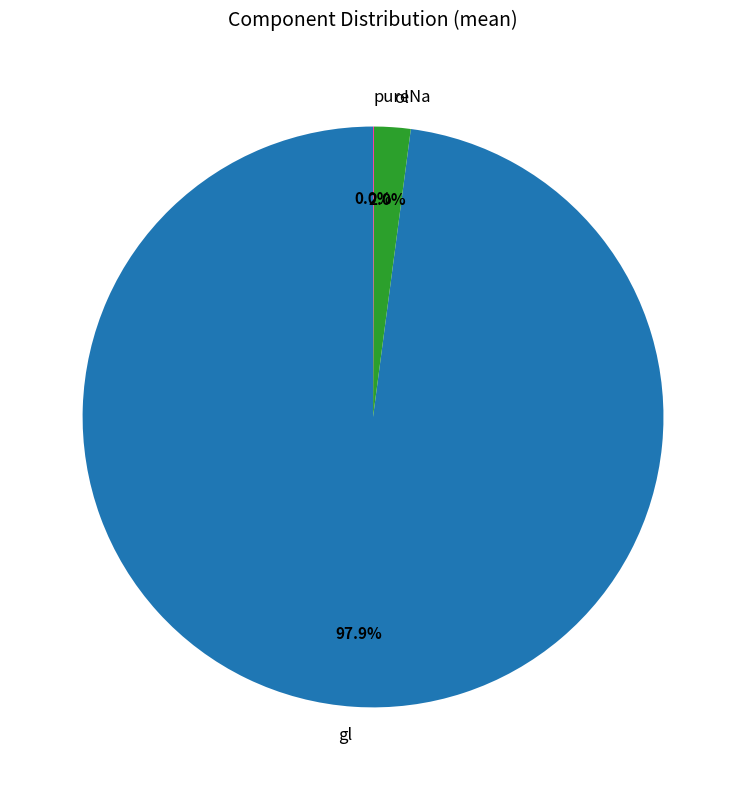

To the nearest percent, what is the average slice percentage?

33%